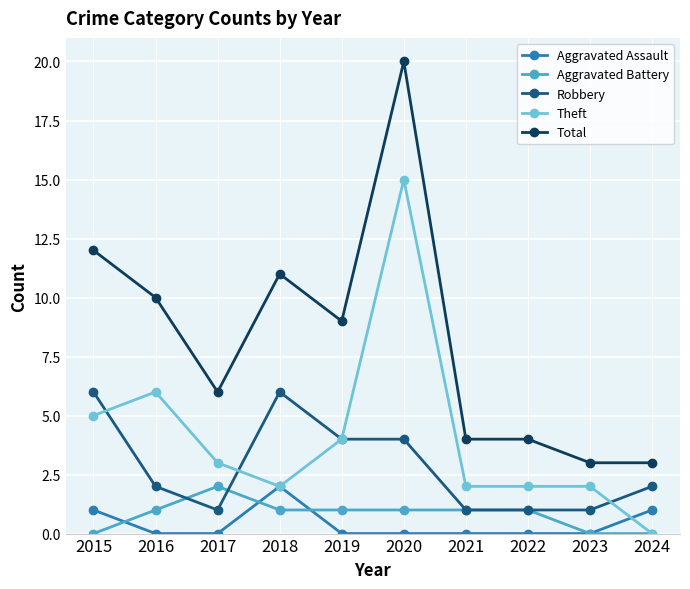

Reading left to right, what are all the values shown in this chart?

Aggravated Assault: 2015=1	2016=0	2017=0	2018=2	2019=0	2020=0	2021=0	2022=0	2023=0	2024=1
Aggravated Battery: 2015=0	2016=1	2017=2	2018=1	2019=1	2020=1	2021=1	2022=1	2023=0	2024=0
Robbery: 2015=6	2016=2	2017=1	2018=6	2019=4	2020=4	2021=1	2022=1	2023=1	2024=2
Theft: 2015=5	2016=6	2017=3	2018=2	2019=4	2020=15	2021=2	2022=2	2023=2	2024=0
Total: 2015=12	2016=10	2017=6	2018=11	2019=9	2020=20	2021=4	2022=4	2023=3	2024=3